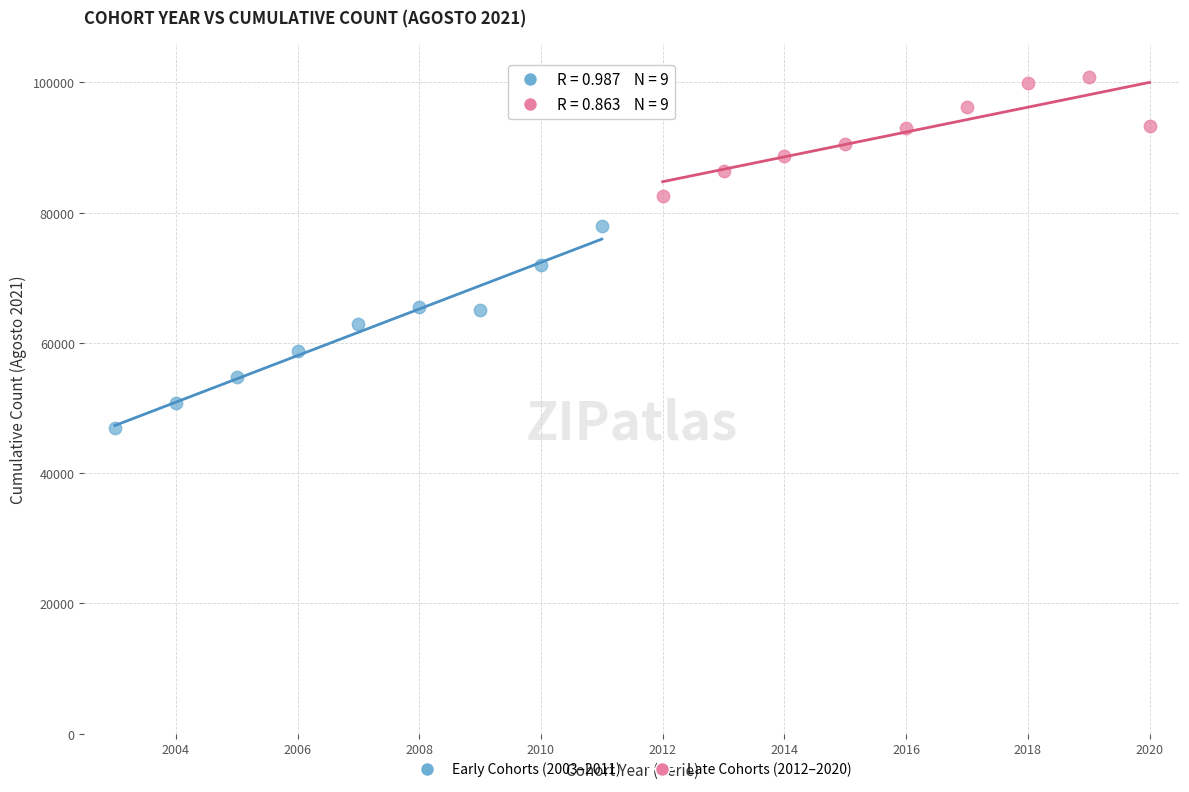

Which series has the widest spread of Y values?

Early Cohorts (2003–2011)